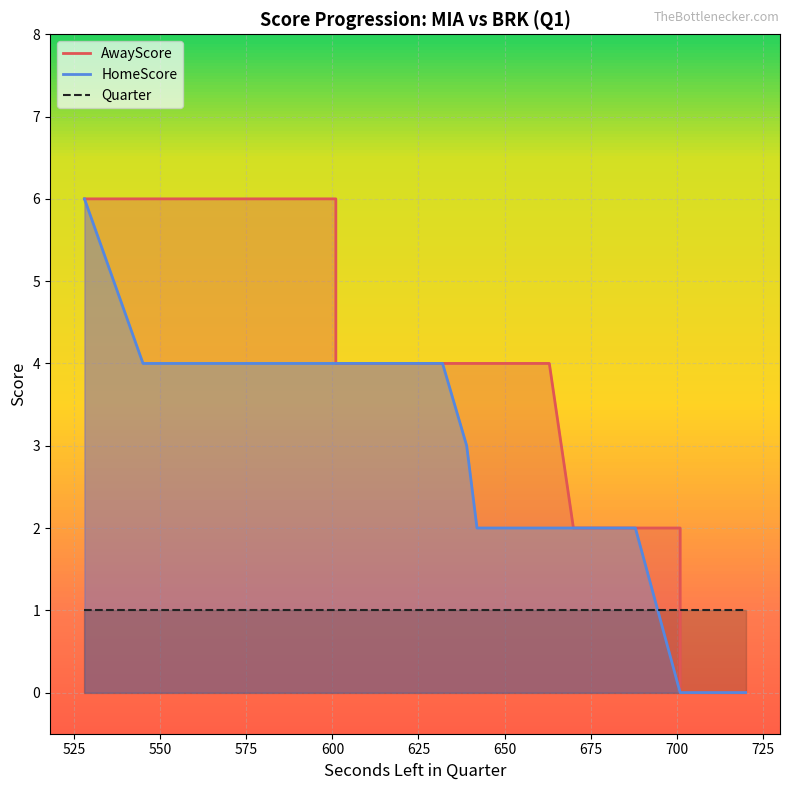

What is the average value of the AwayScore series?

4